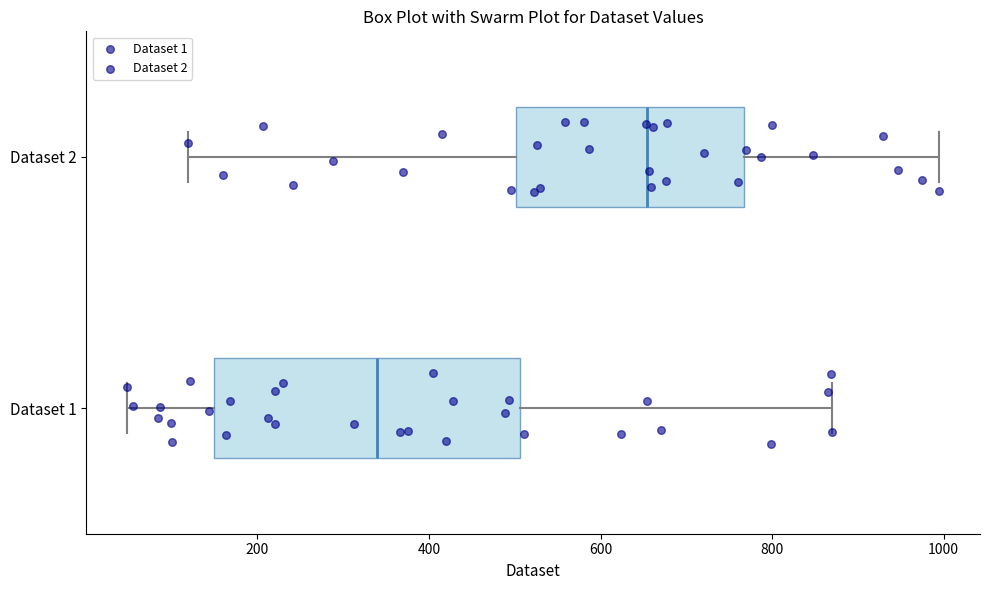

Where is the right edge of the box for Dataset 2 on the x-axis? The values are not printed on the chart, so give them approximately, as read against the axis.

760